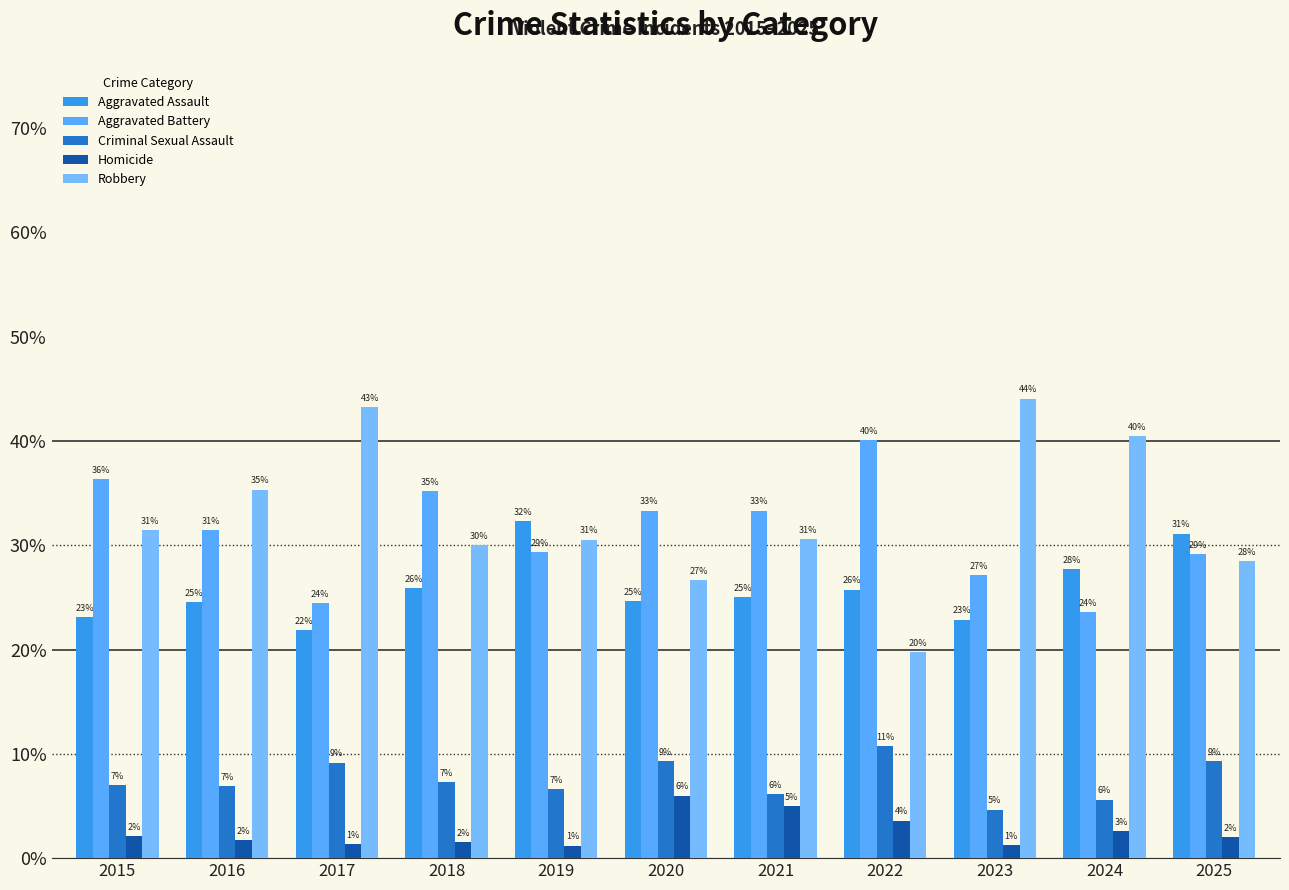

Where is Criminal Sexual Assault nearest to the value 7?

2015